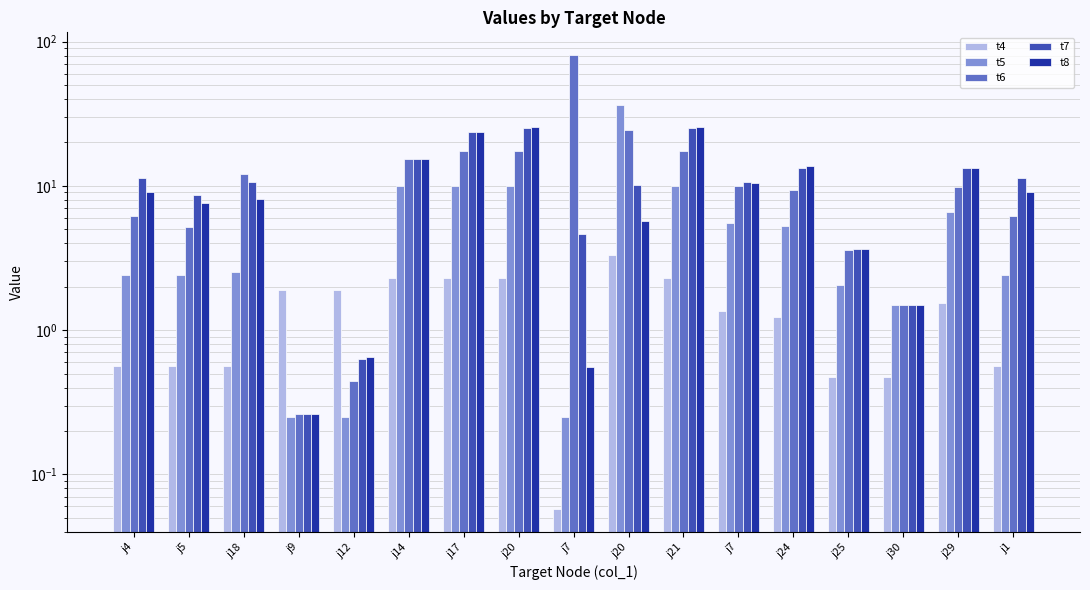

What are all the series names shown in the legend?

t4, t5, t6, t7, t8